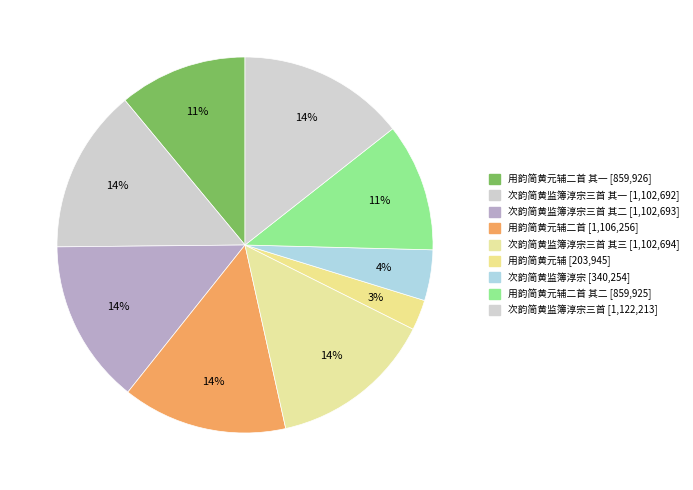

Is there a majority slice in this chart?

No